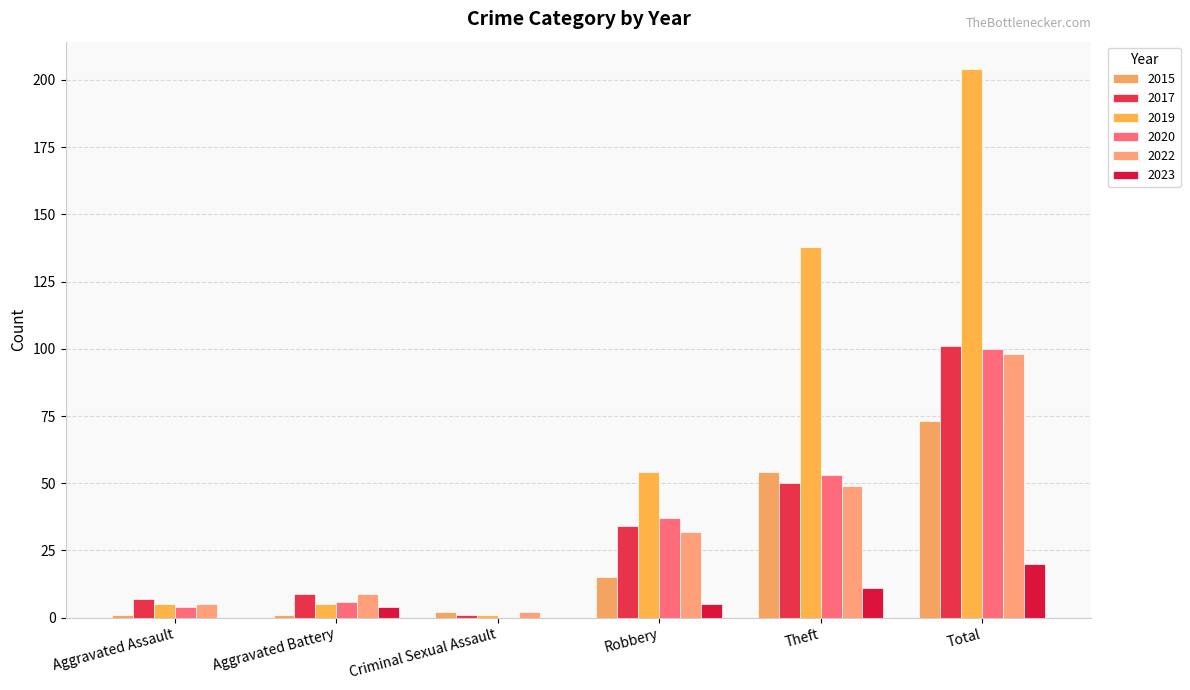

How many groups of bars are there?

6